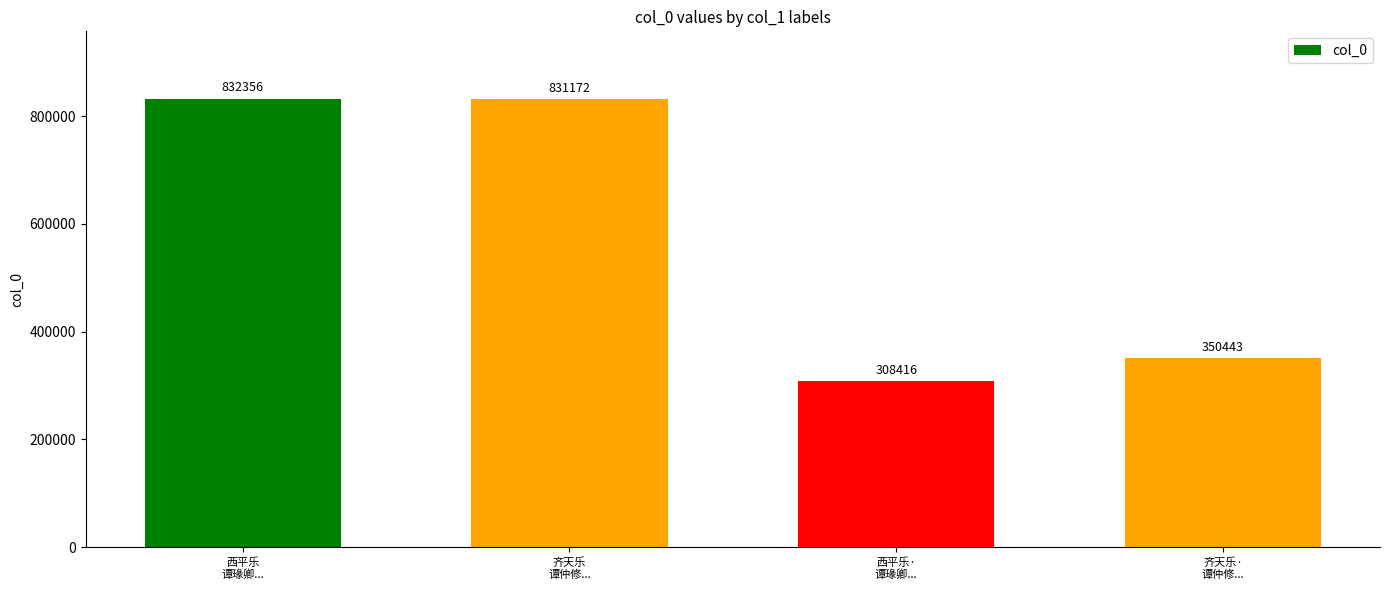

What is the value of the 2nd bar from the left?

831172